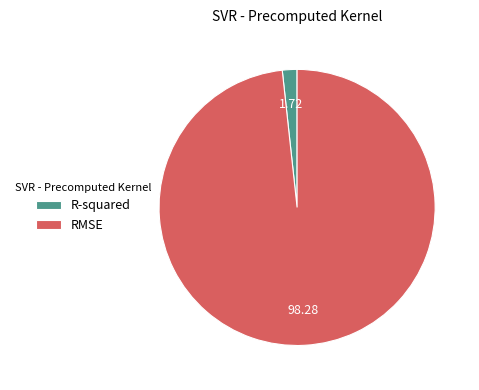

Does RMSE represent more than half of the total?

Yes